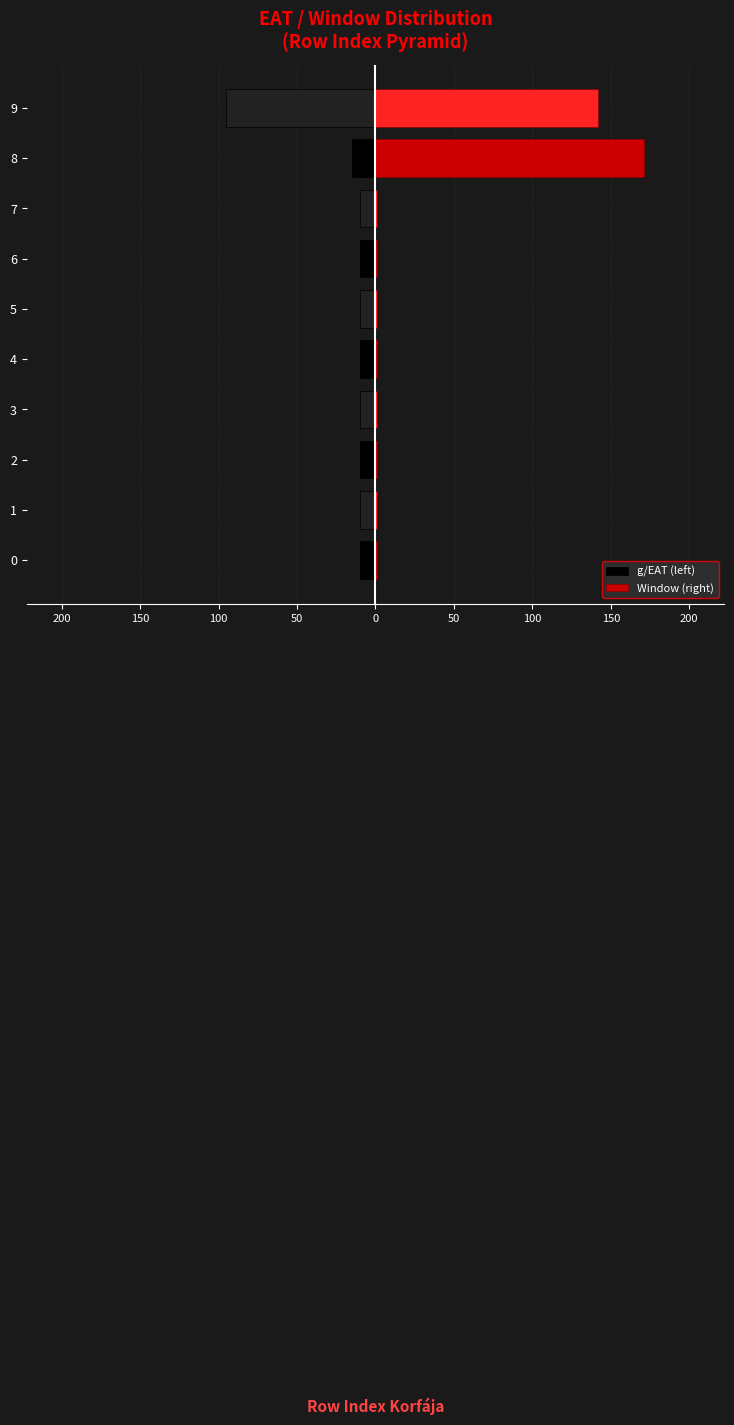

The value of Window (right) at 0 is 1. True or false?

False